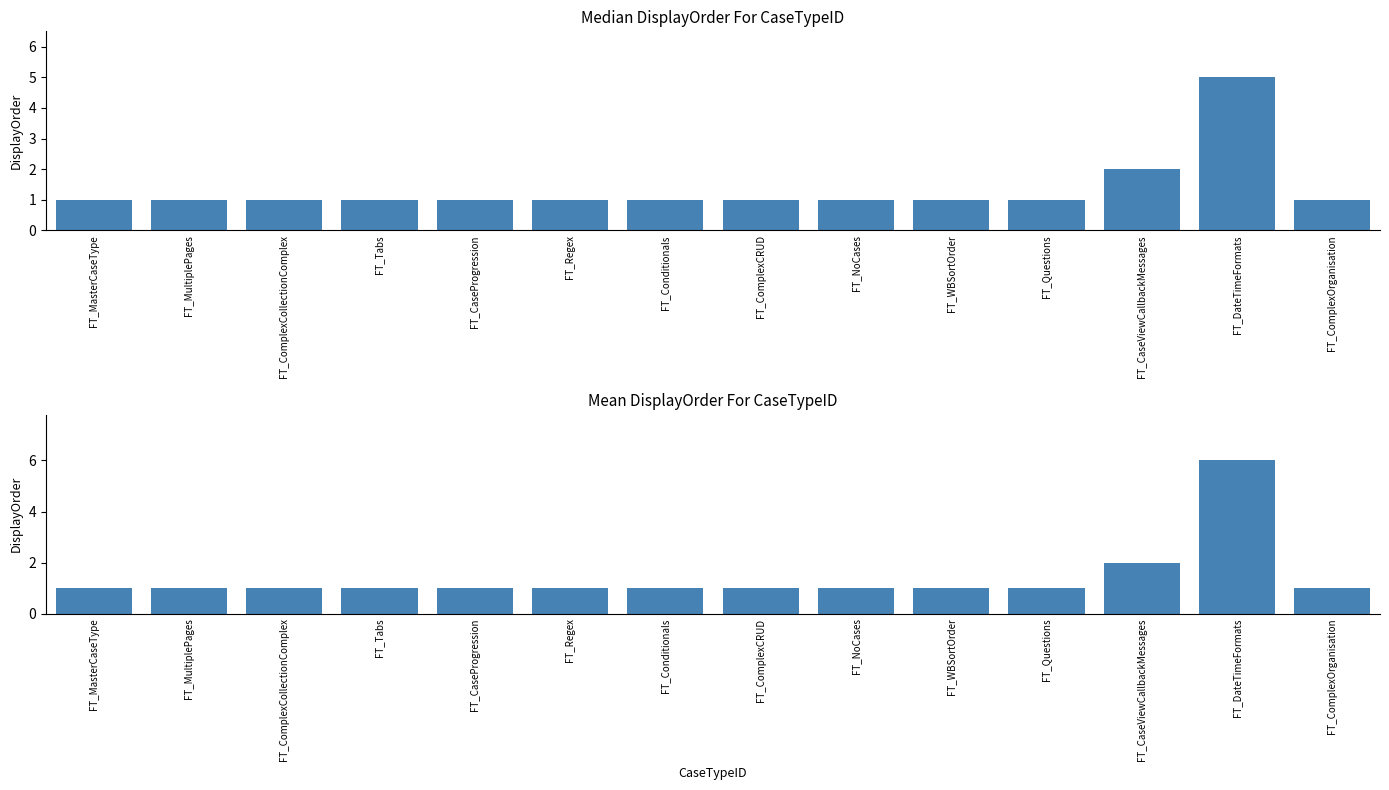

Read the Median DisplayOrder value at FT_ComplexCRUD.

1